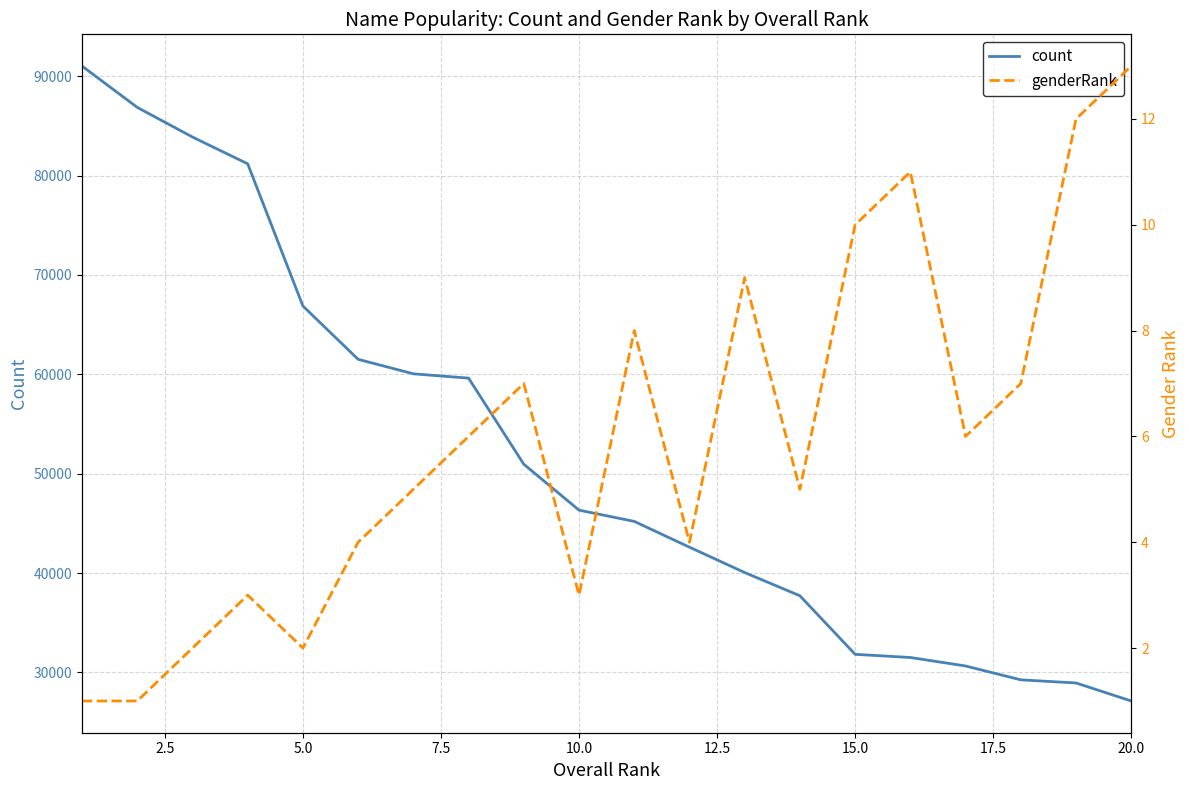

True or false: genderRank has more than 0 interior local peaks.

True